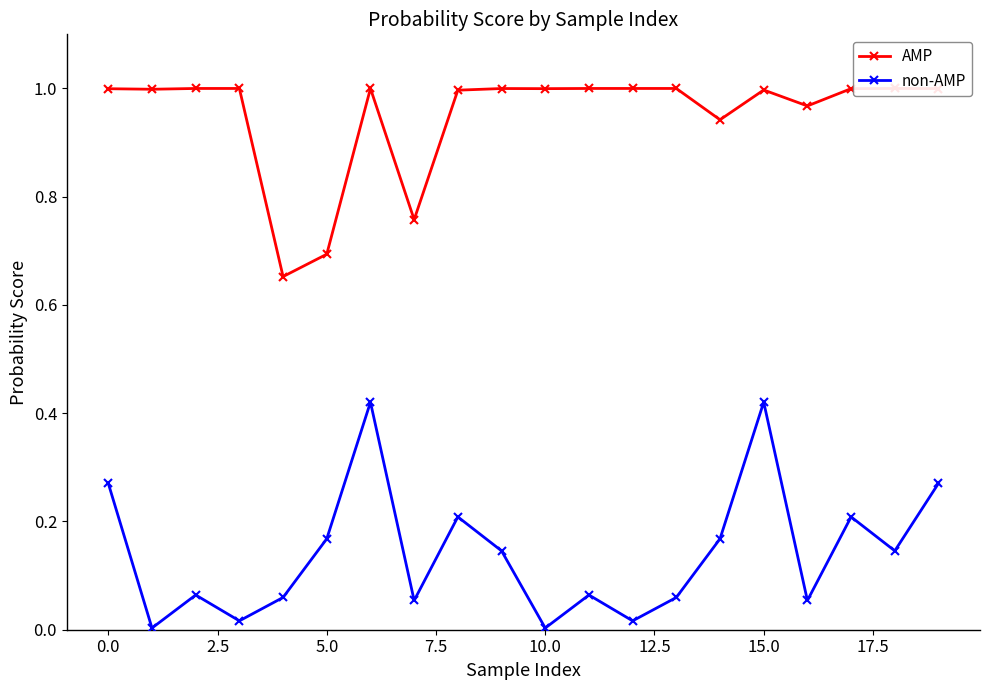

In non-AMP, how many points are higher than both neighbors (excluding endpoints)?

6